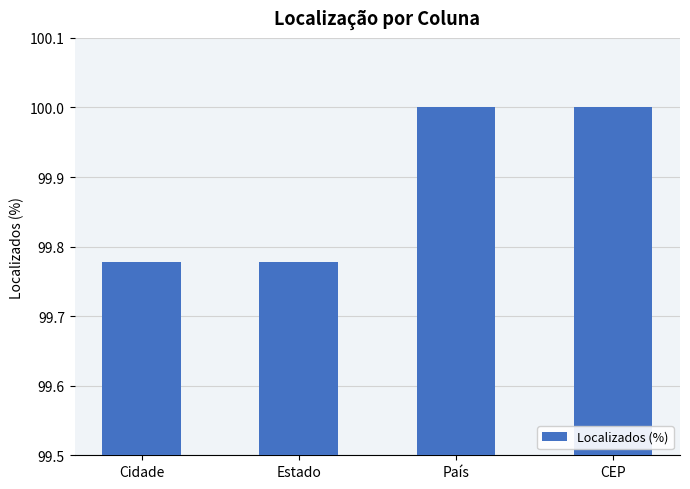

What is the change in value from Cidade to CEP?

+0.2